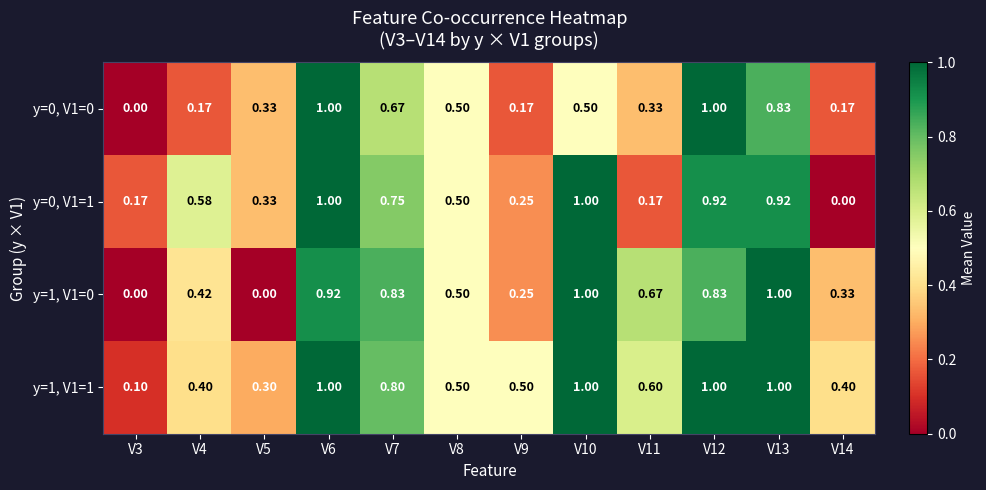

Is the value of y=1, V1=0 at V10 greater than the value of y=0, V1=0 at V10?

Yes